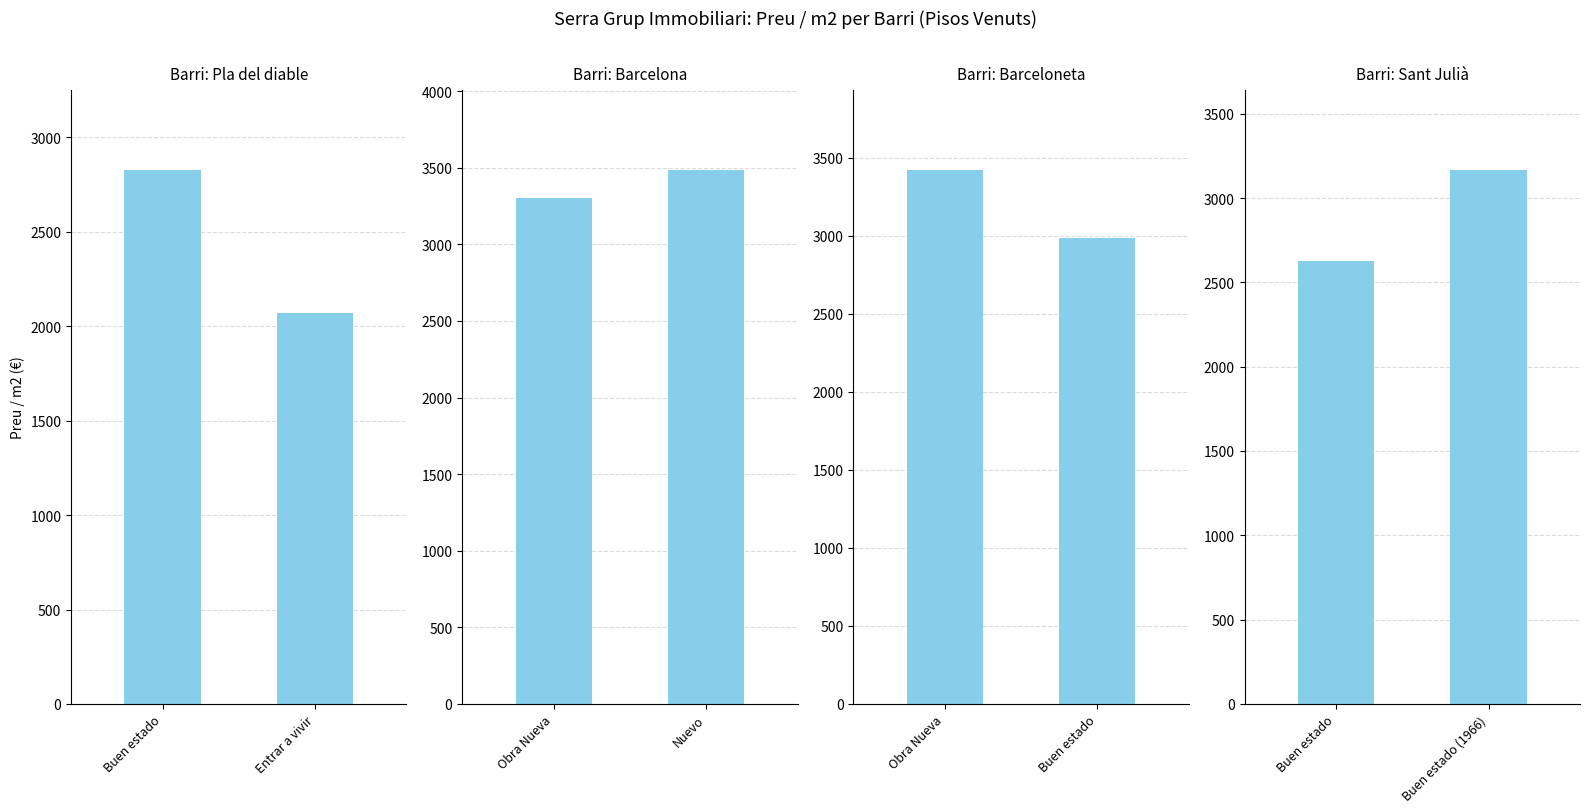

The Barceloneta series shows 5149.5 at Buen estado. True or false?

False